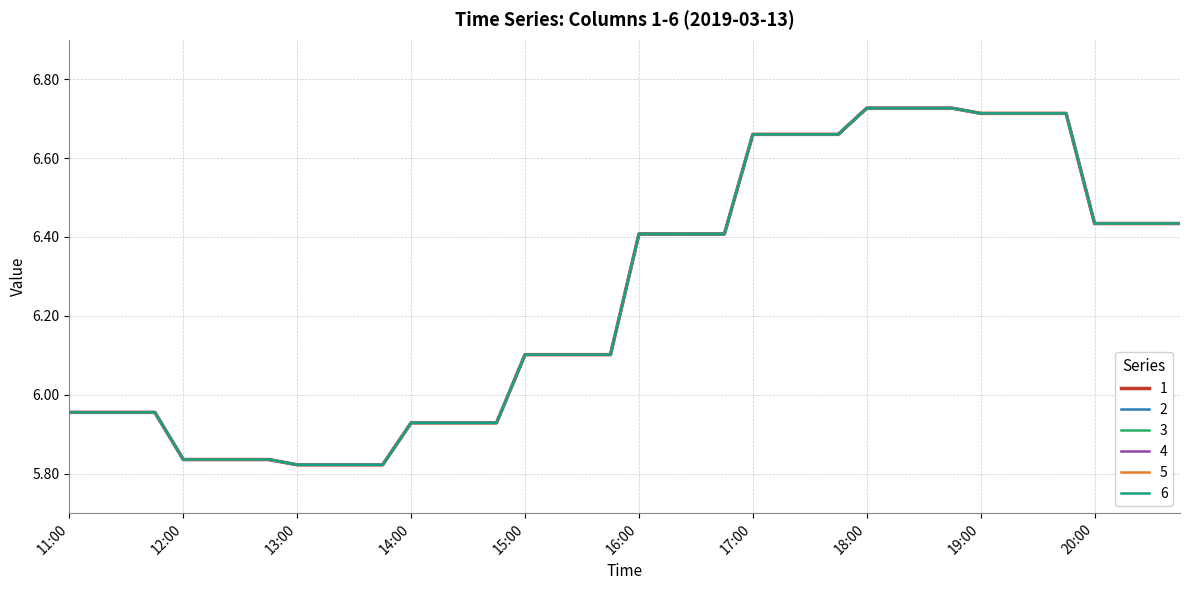

Does the chart display data point markers on the line(s)?

No